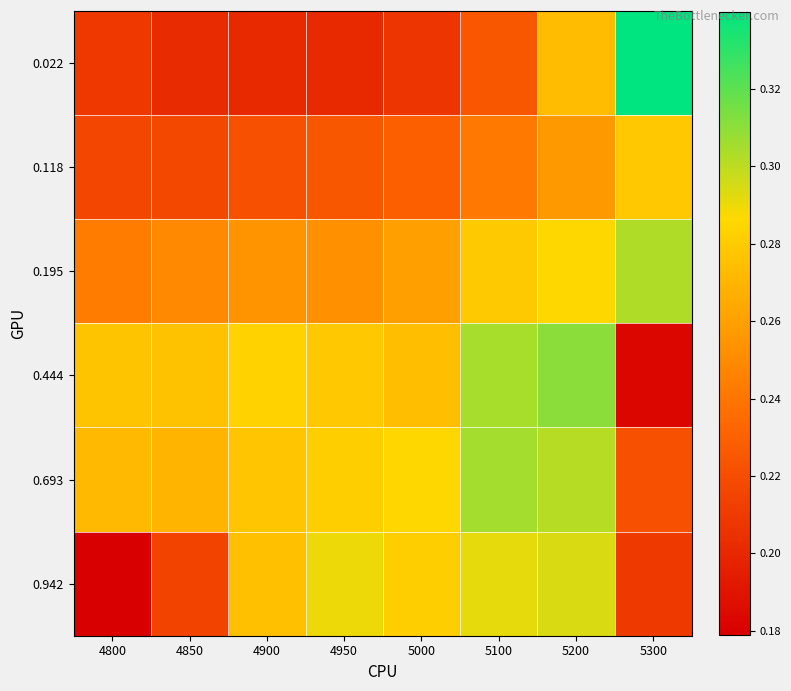

Between 4950 and 5200, which series saw the biggest shift?

0.022